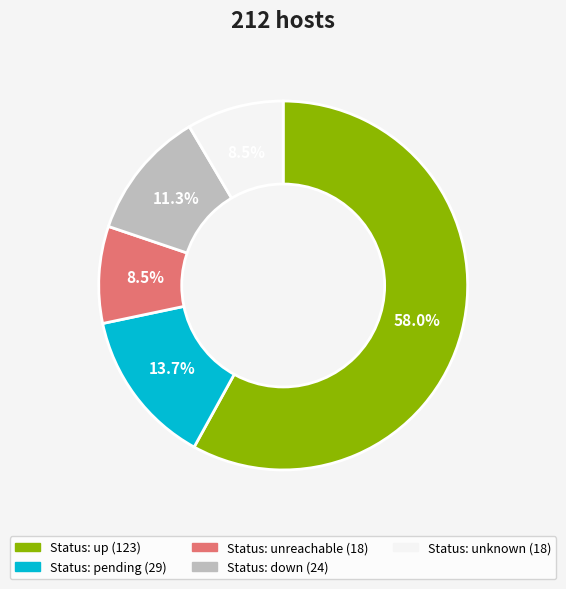

Is there any slice that represents more than half of the pie?

Yes